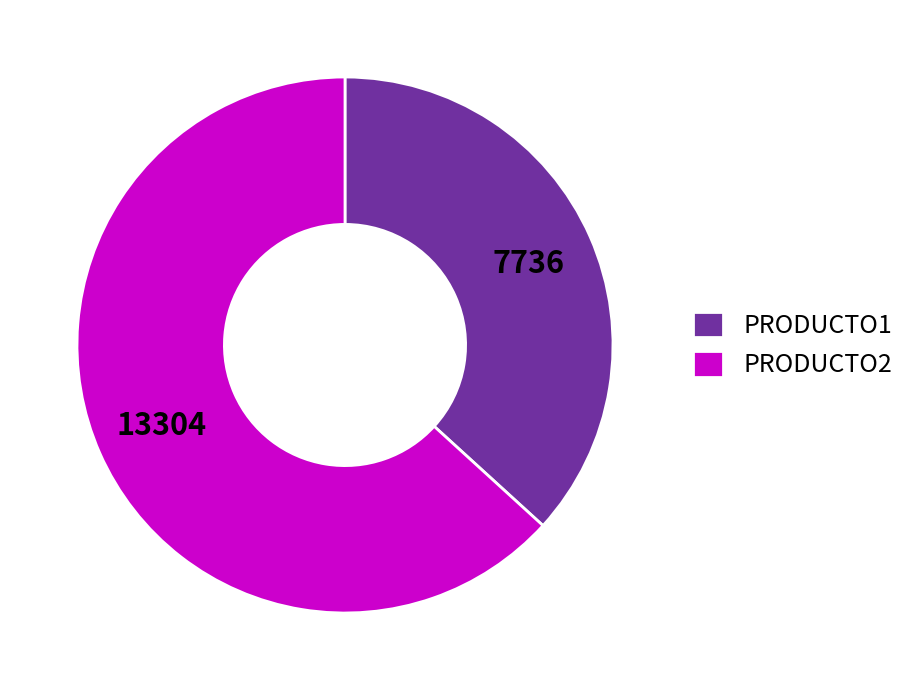

What is the smallest slice in the pie chart?

7736